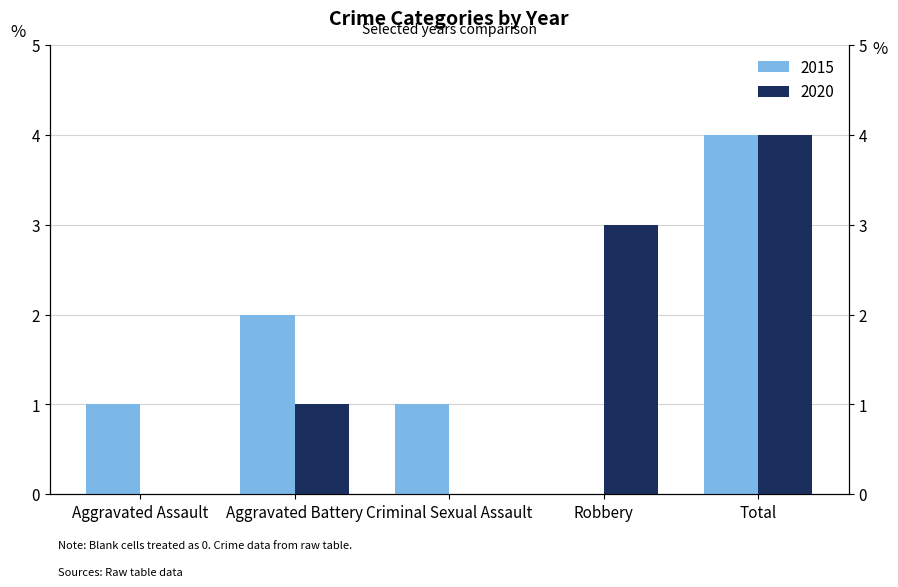

List the labels in order of 2015 value, largest first.

Total, Aggravated Battery, Aggravated Assault, Criminal Sexual Assault, Robbery